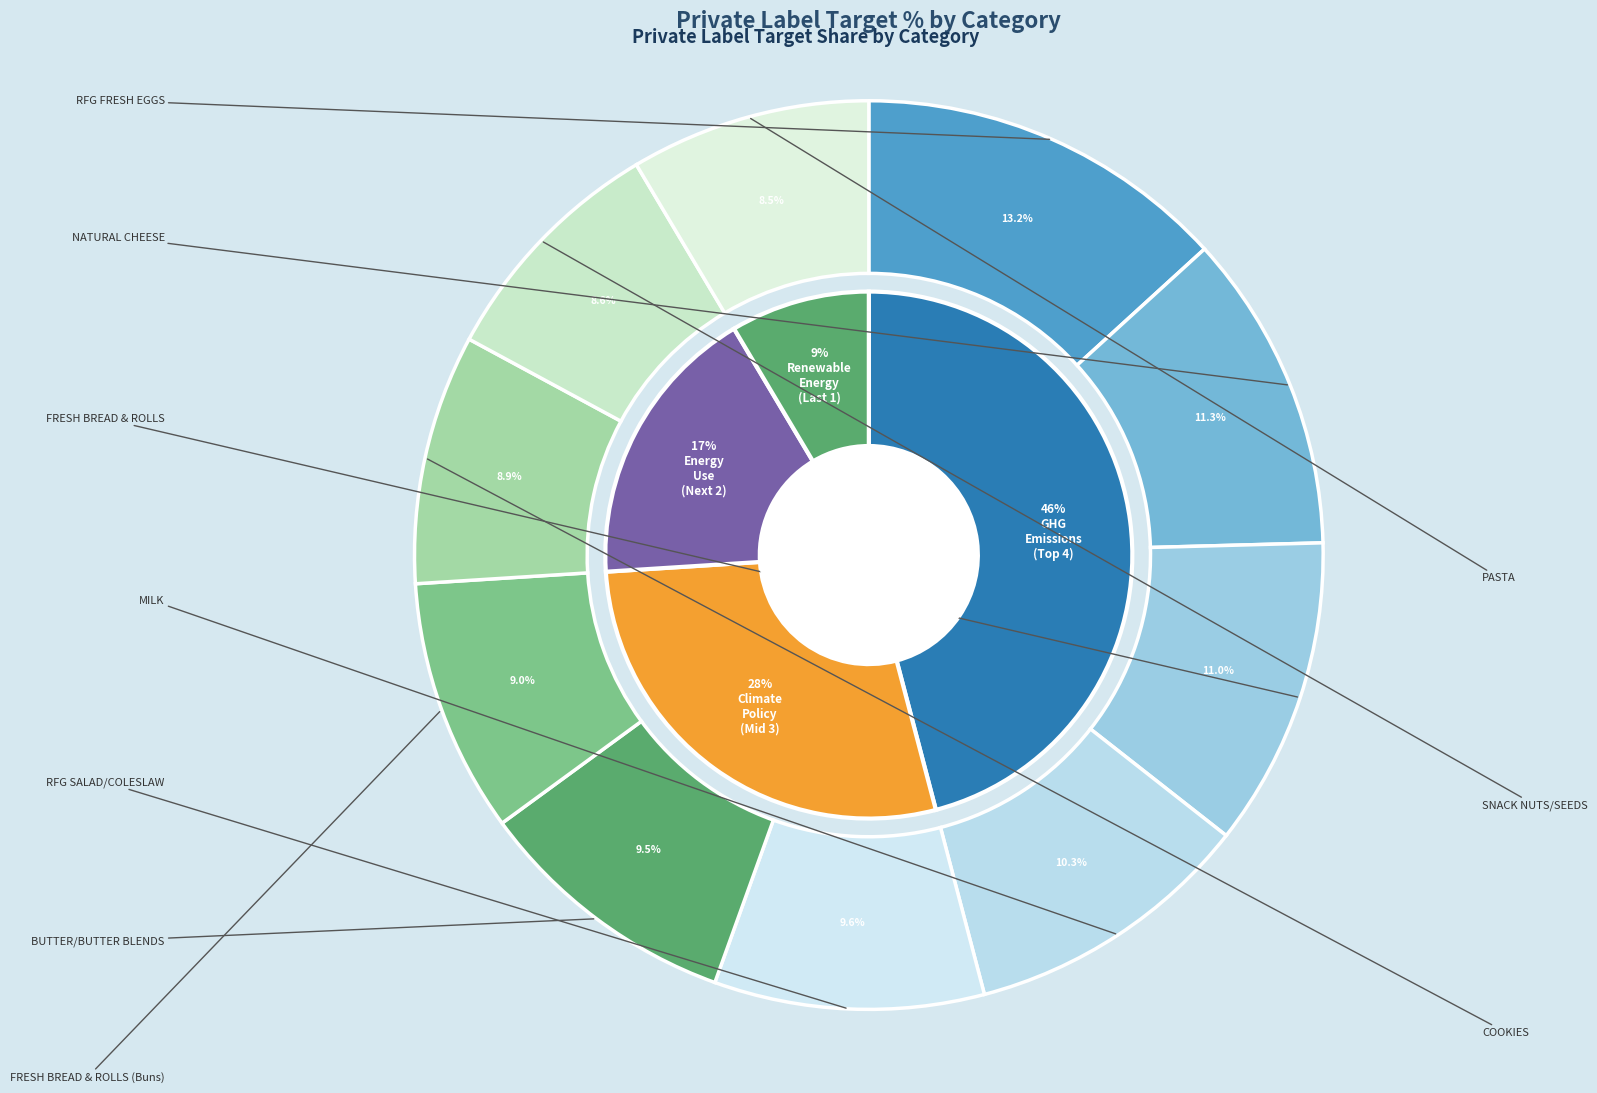

The RFG FRESH EGGS slice represents 13% of the pie. True or false?

True